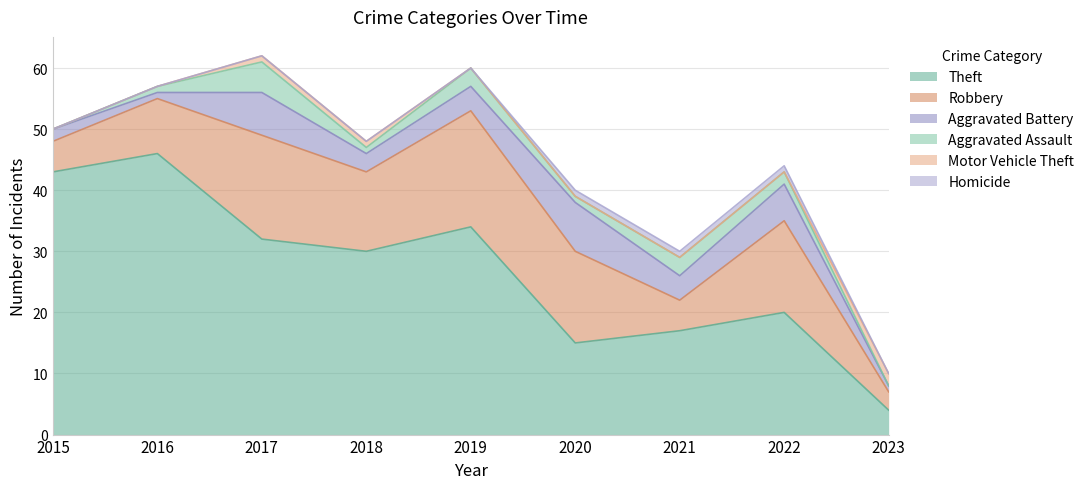

What is the difference between the highest and lowest values at 2017?

32